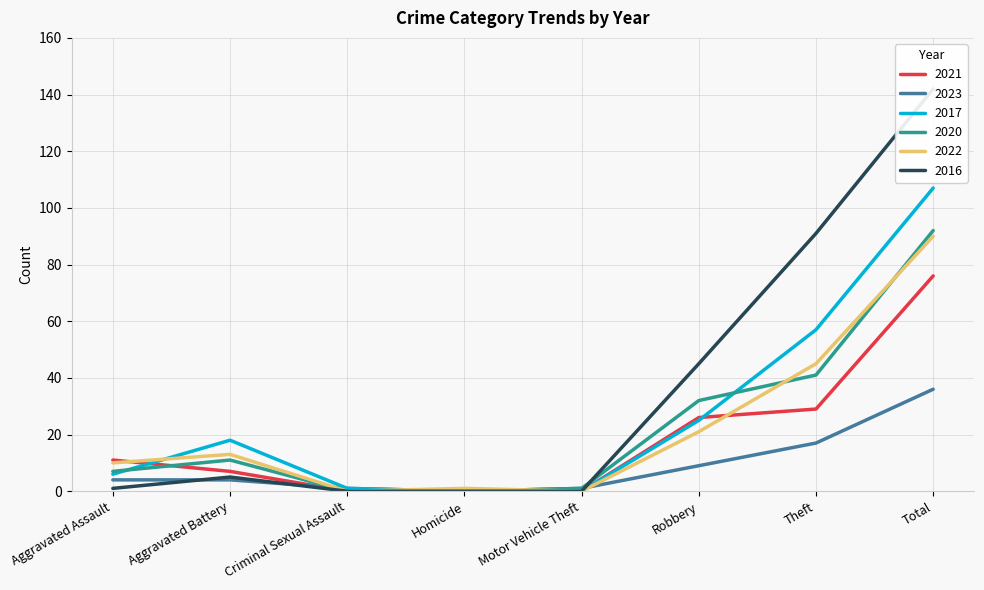

What is the sum of all 2017 values?

214